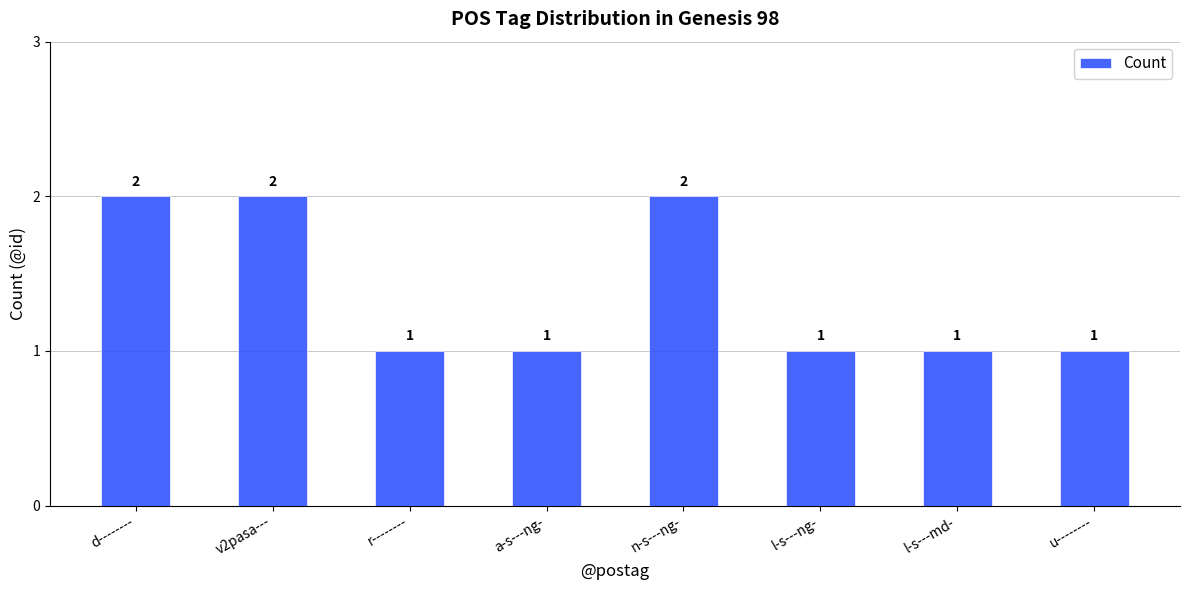

What is the value of the 1st bar from the left?

2